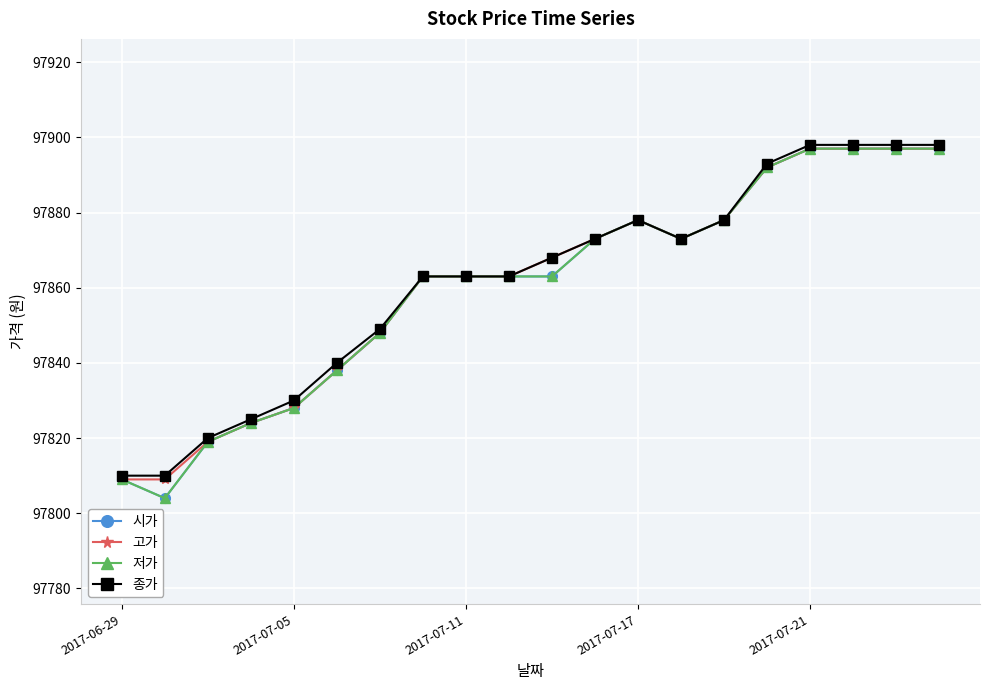

Does the chart display data point markers on the line(s)?

Yes